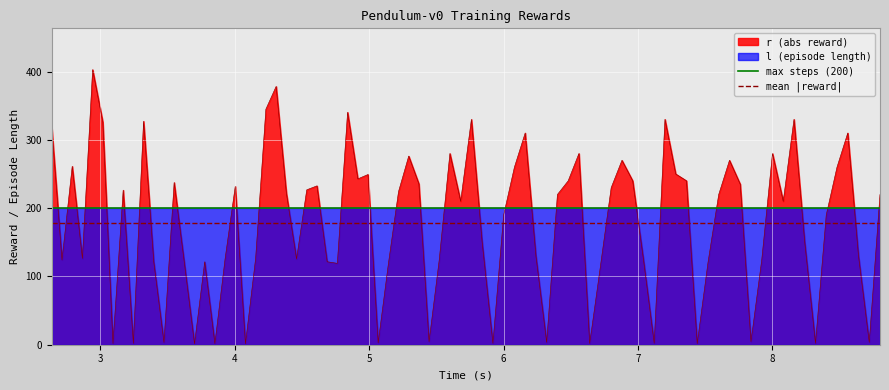

What is the maximum value for r (abs reward)?

402.8